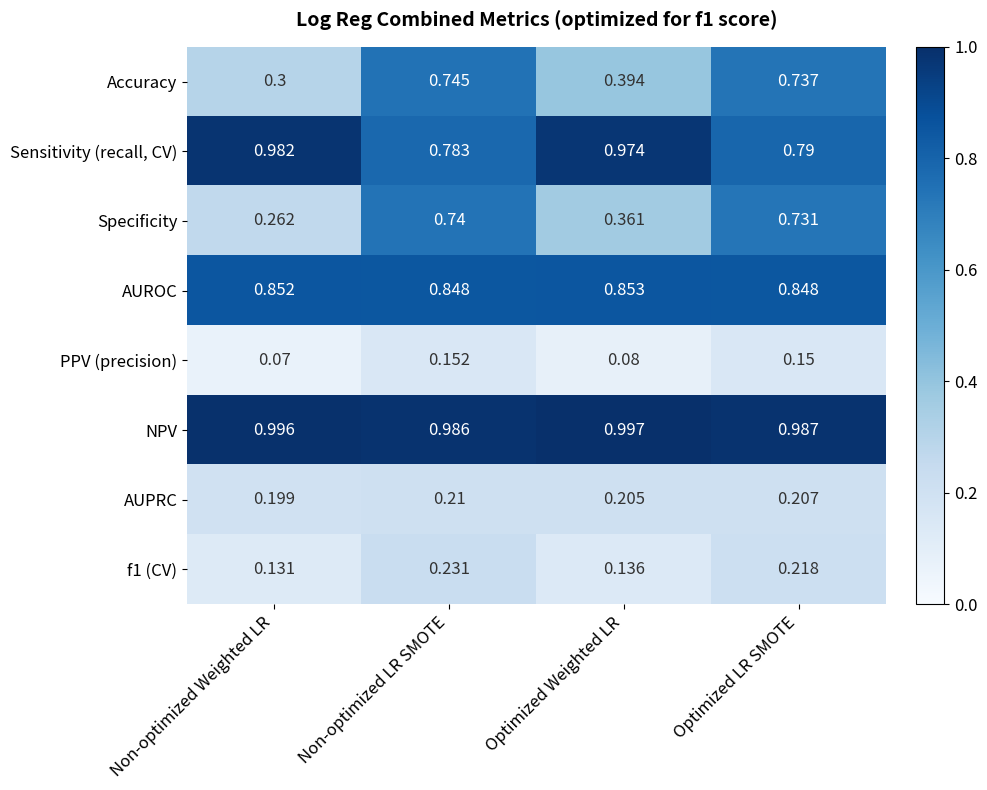

What is the total value across all series at Optimized LR SMOTE?

4.7